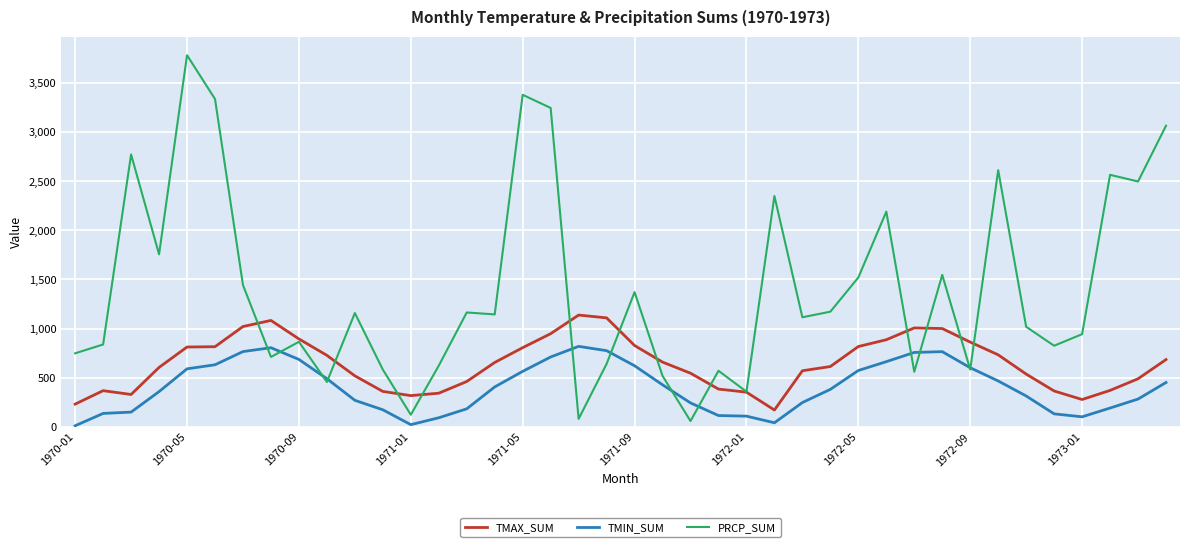

True or false: TMAX_SUM and TMIN_SUM cross at least once.

False